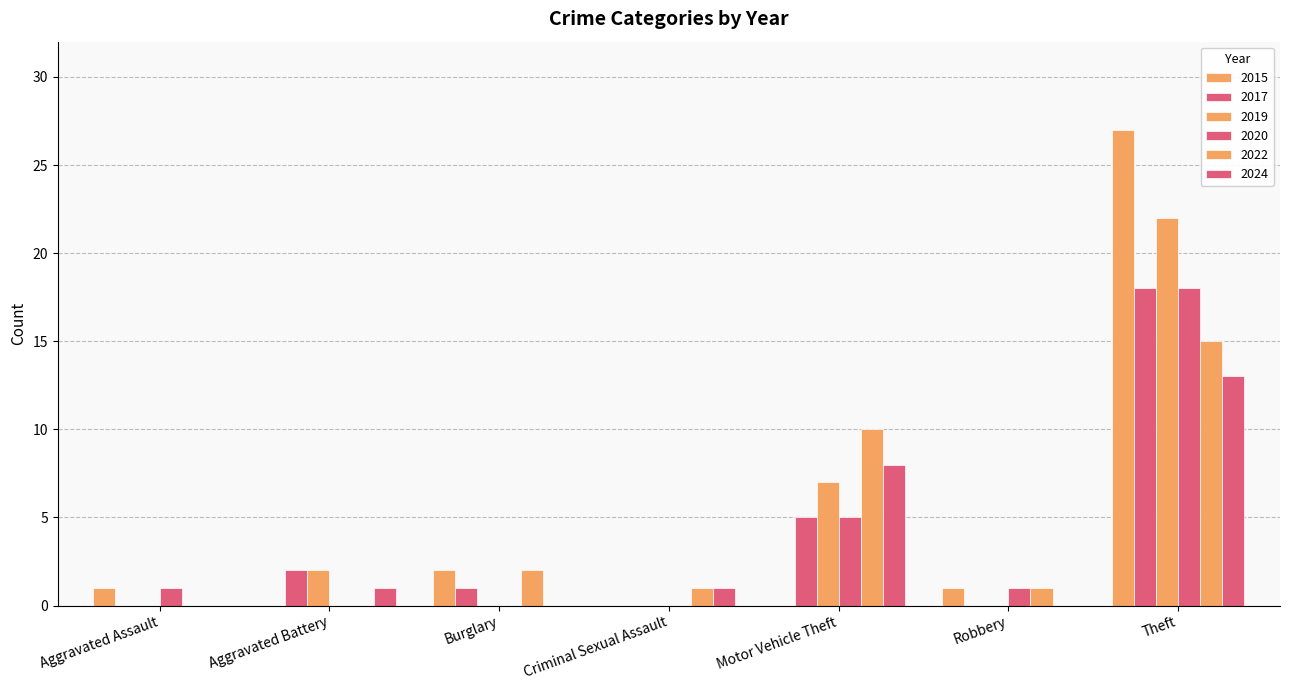

At how many categories does at least one series exceed 12?

1